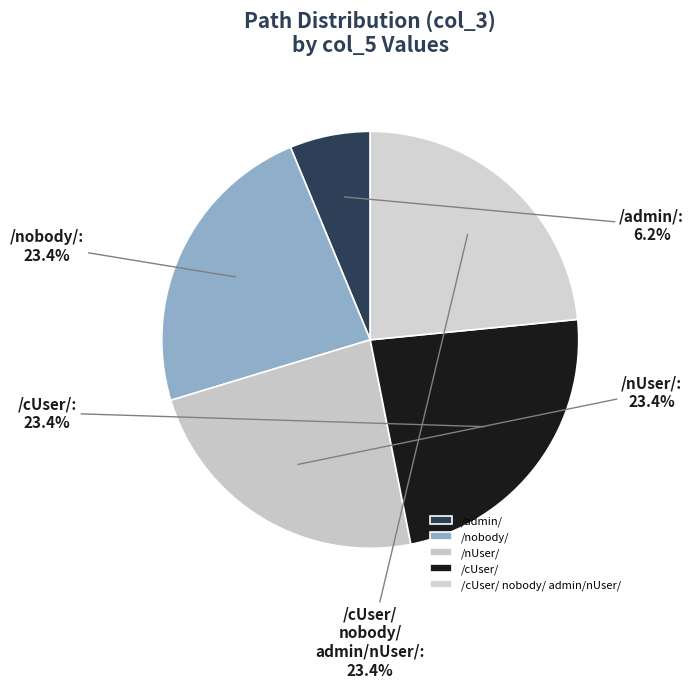

Approximately how many times larger is the value at /nobody/ compared to /nUser/?

1.0